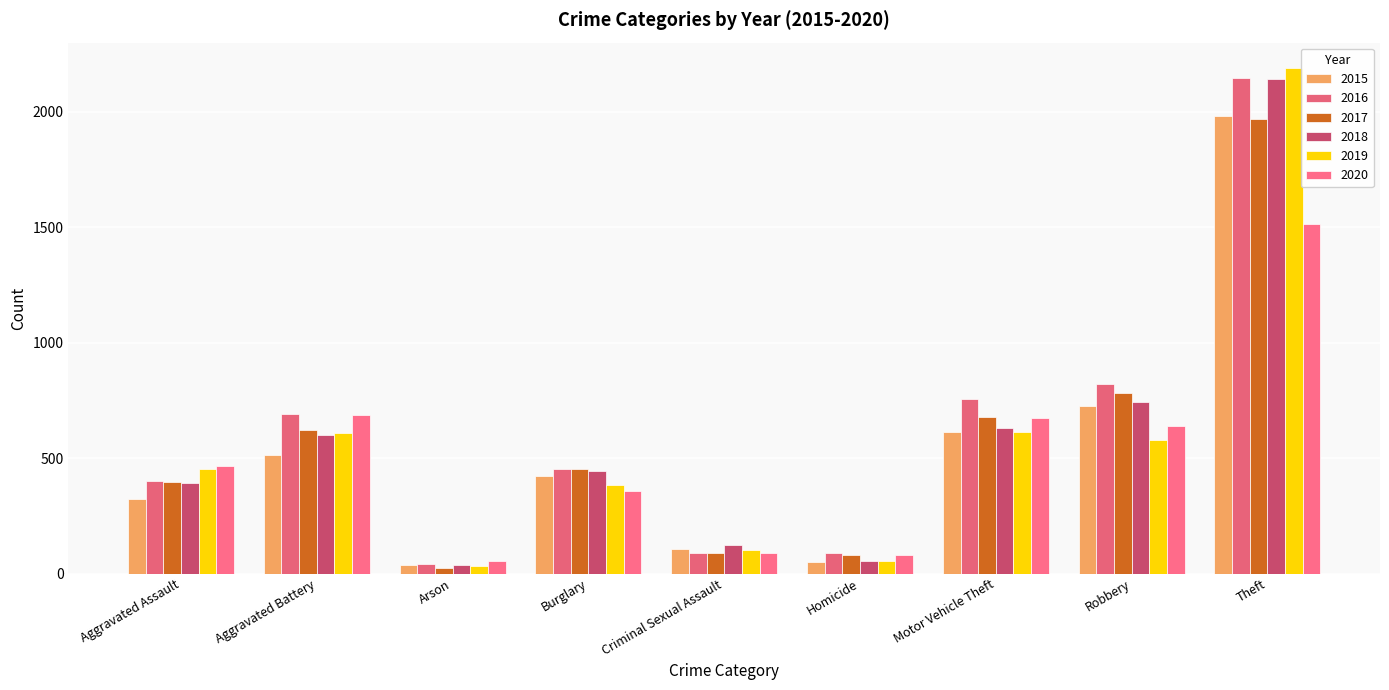

Reading right to left, list all the values displayed in this chart.

2015: 1981	726	614	50	105	421	35	515	323
2016: 2148	819	756	87	87	451	40	691	402
2017: 1968	780	680	82	91	453	23	623	396
2018: 2140	741	631	56	123	443	37	600	392
2019: 2190	577	611	53	102	383	32	608	452
2020: 1512	637	673	81	89	357	55	686	466